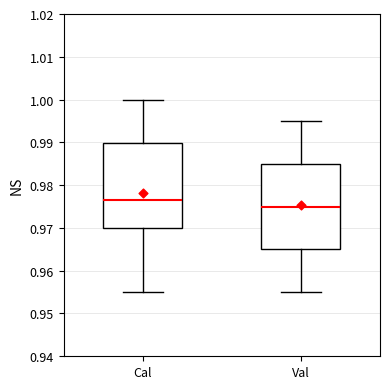

Which box's median line is the lowest?

Val